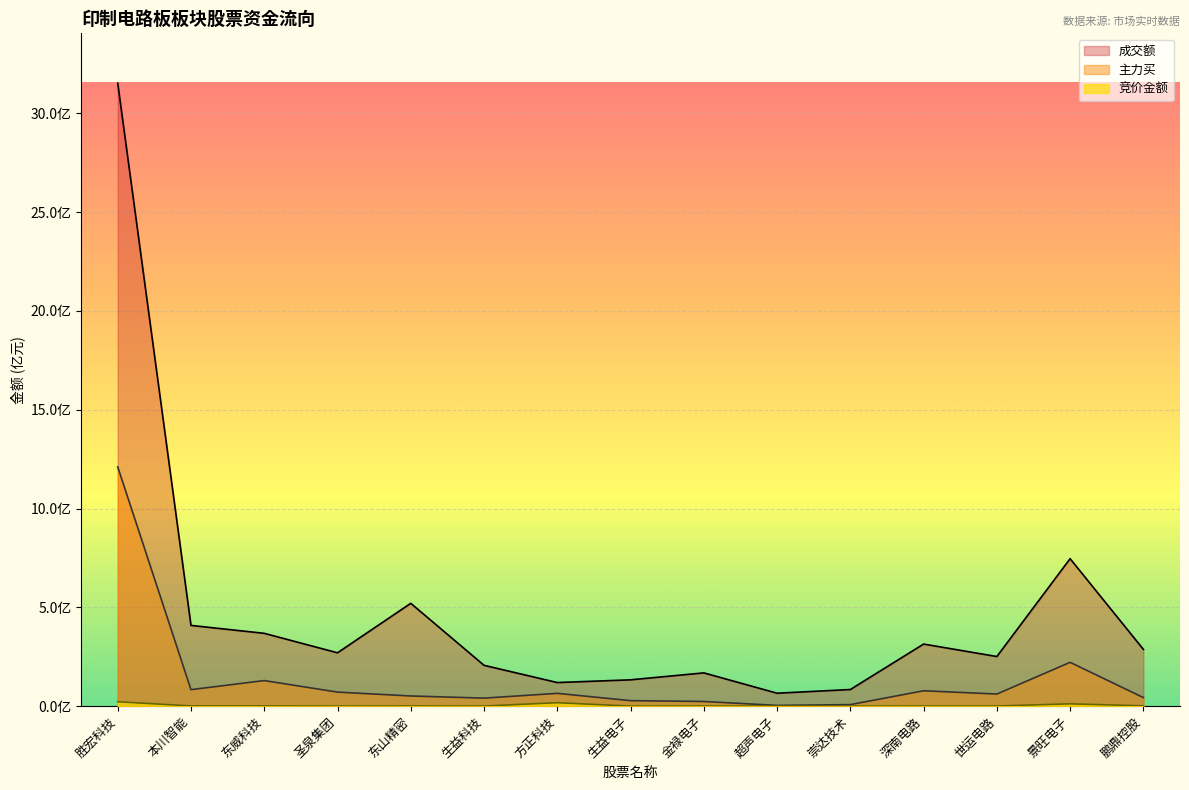

Does the chart display data point markers on the line(s)?

No